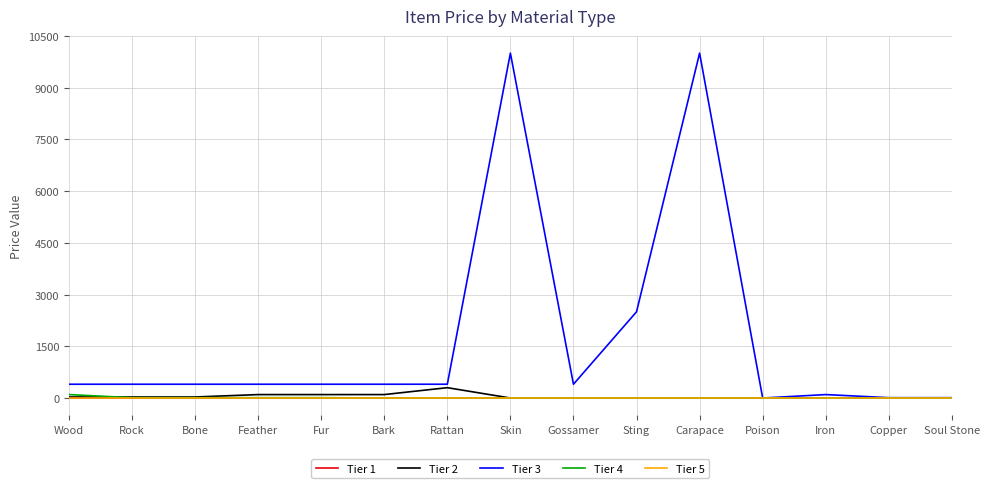

Is this an area chart (filled region under the line)?

No